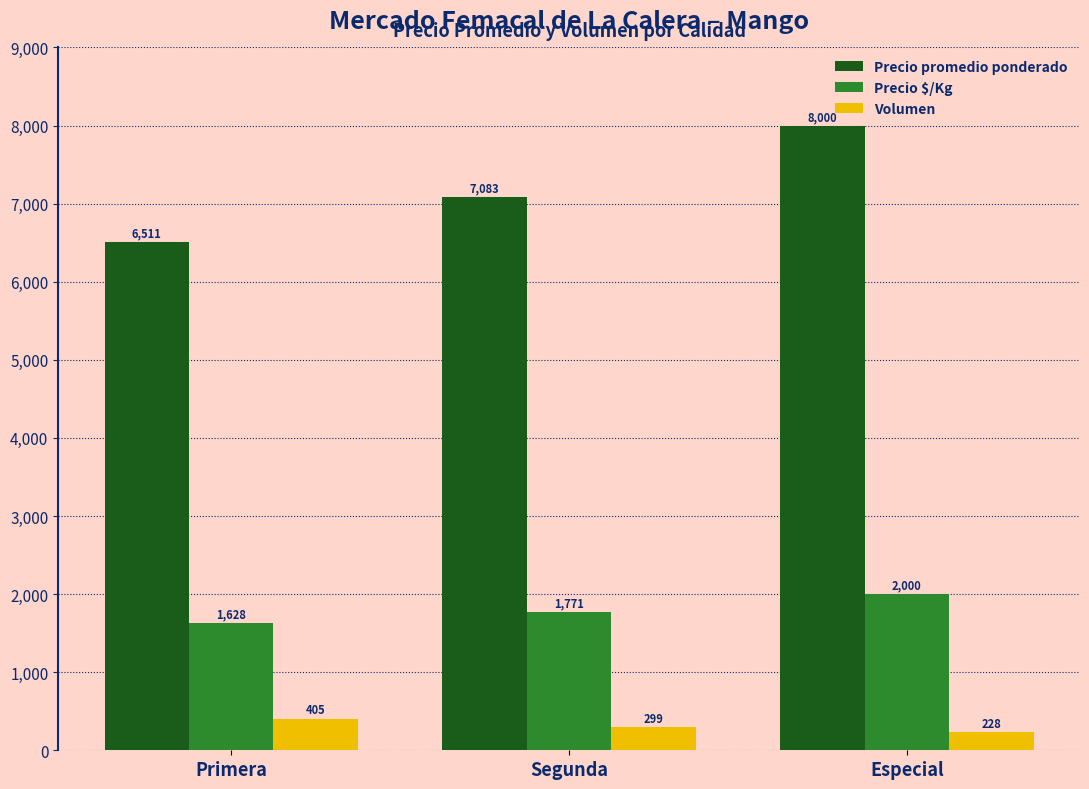

What is the approximate value of Precio promedio ponderado at Segunda, to the nearest 50?

7100